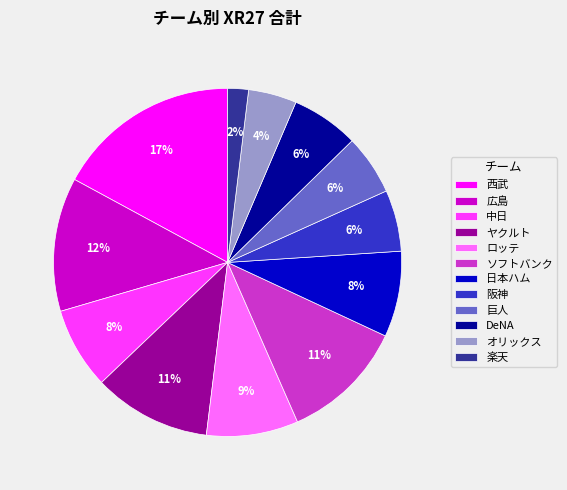

Combined, do 西武 and オリックス account for over 50%?

No